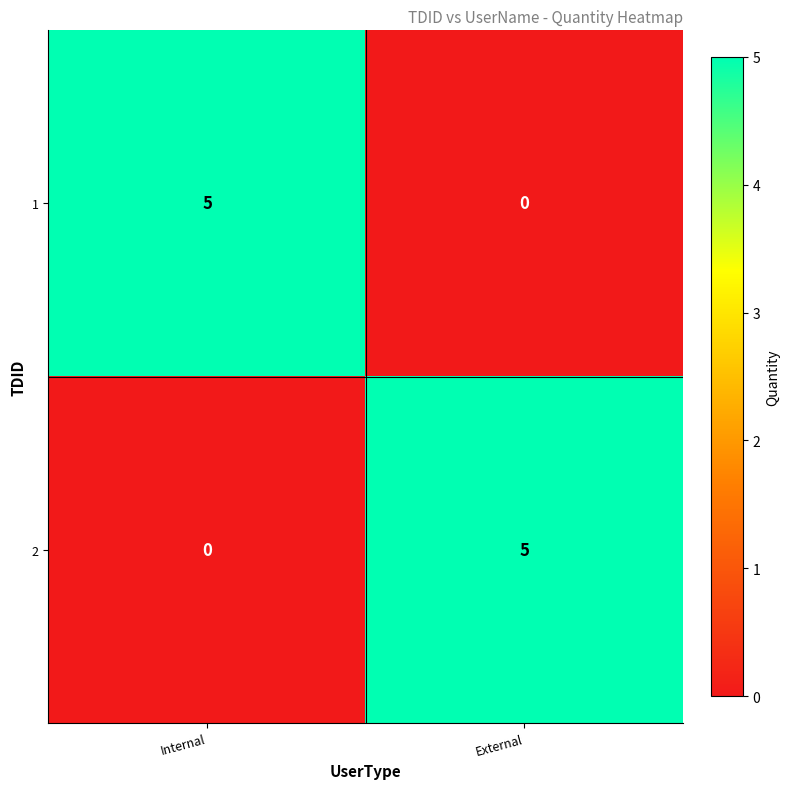

Which category has the lowest value in the 1 series?

External